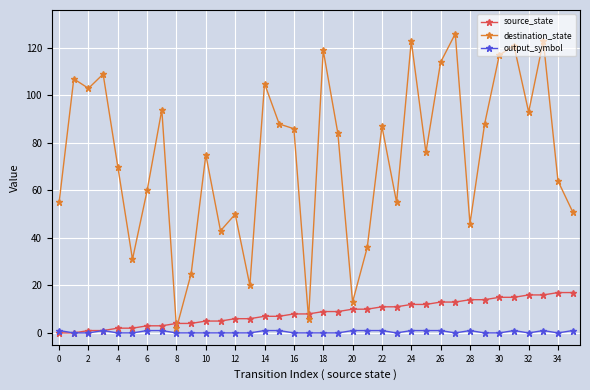

Which series ends up on top after the final intersection of source_state and destination_state?

destination_state